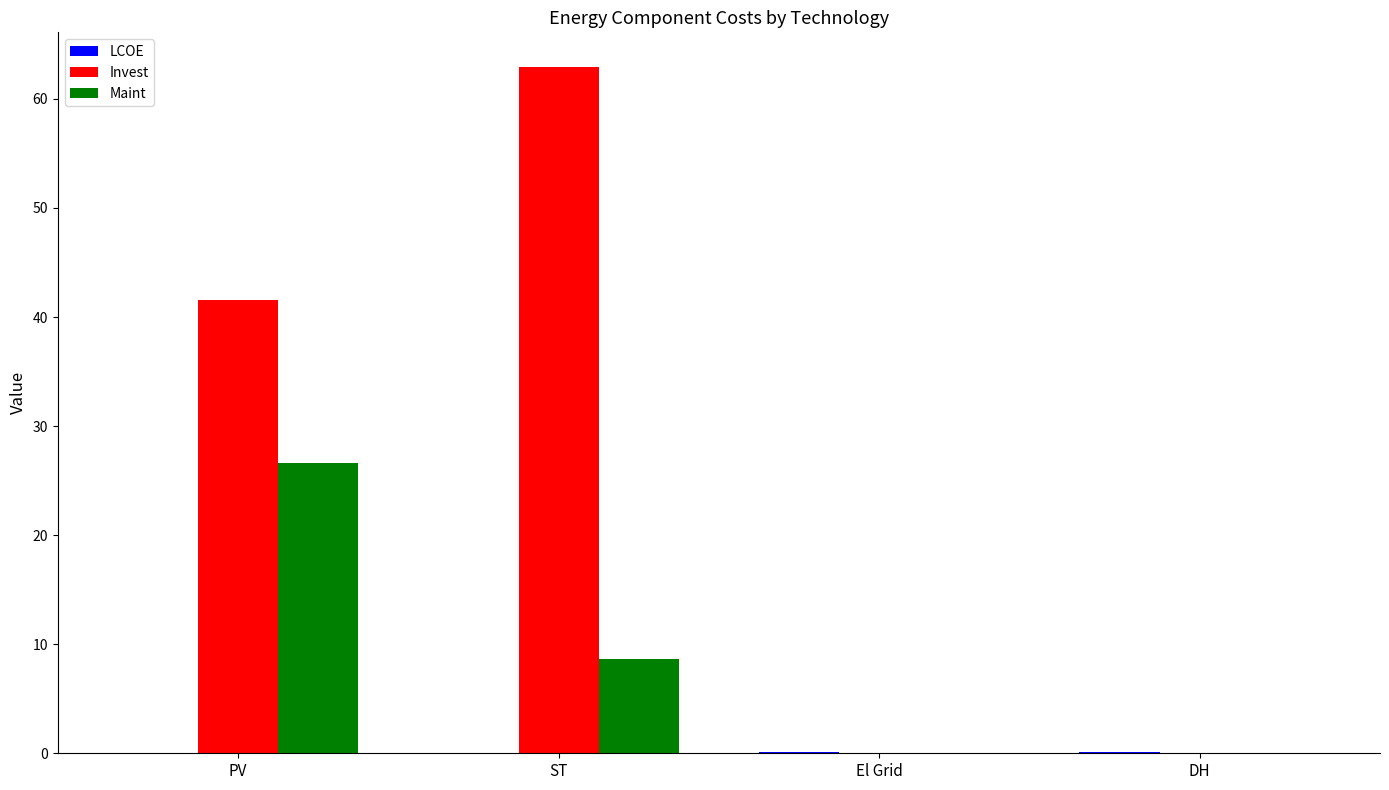

The value of Invest at PV is 9.3. True or false?

False